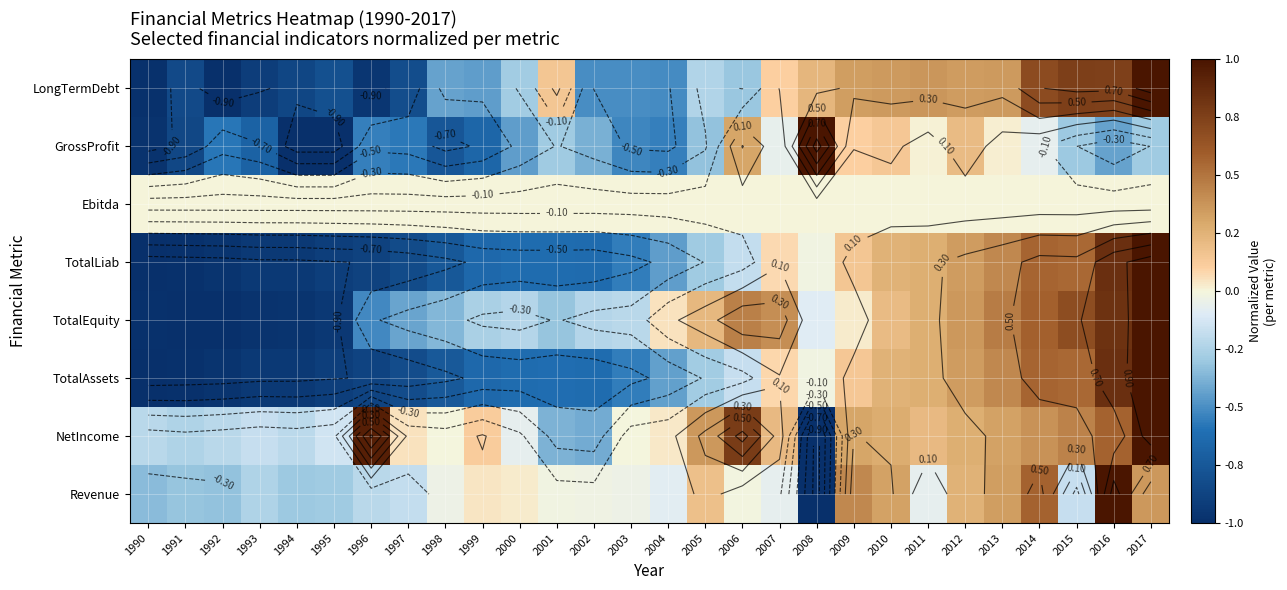

At how many categories does at least one series exceed 0?

19